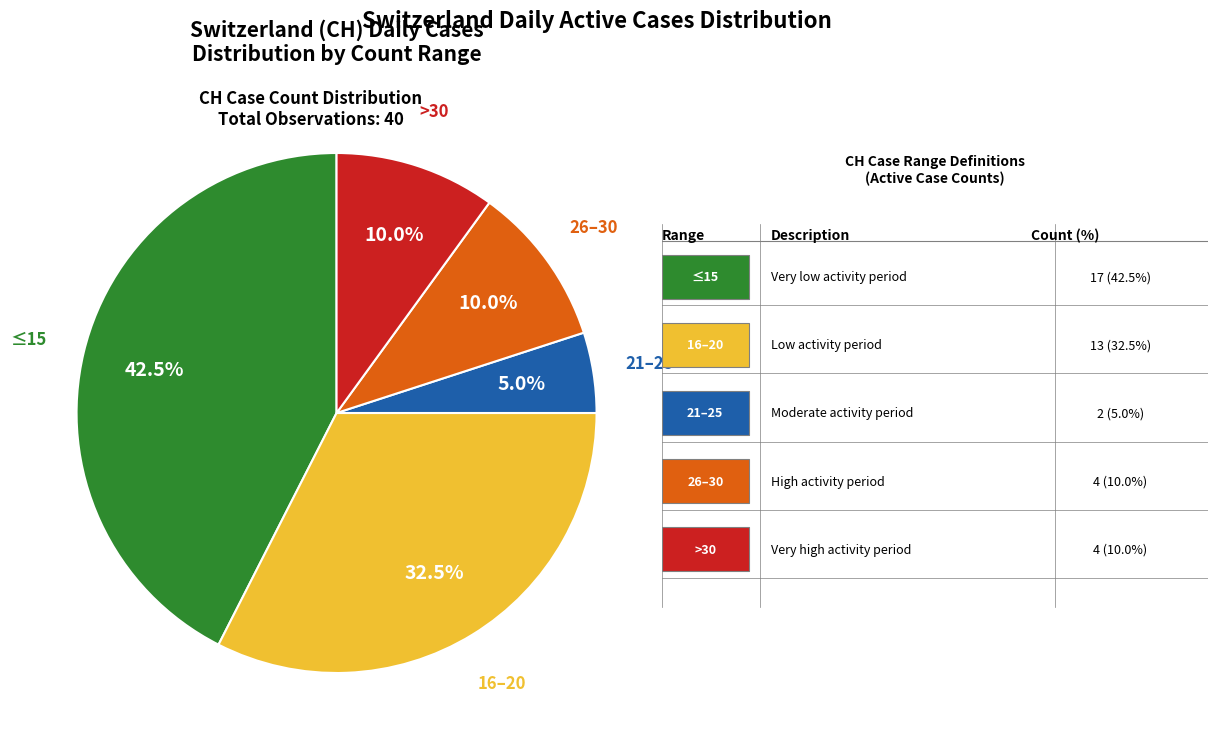

How many slices are in this pie chart?

5